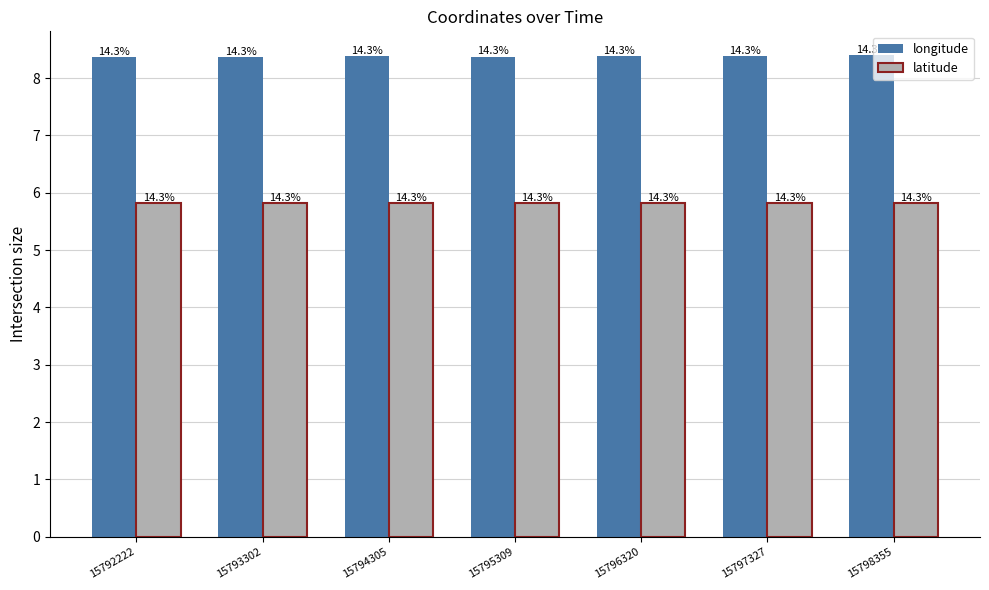

What are all the series names shown in the legend?

longitude, latitude